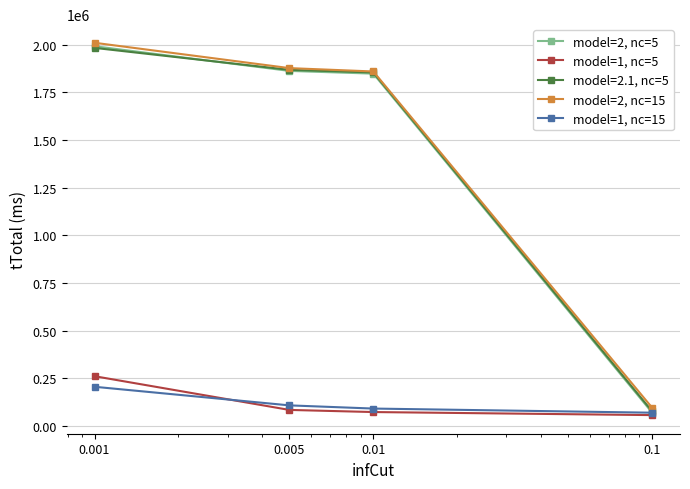

How many data points in model=2, nc=15 are less than 1877602?

2